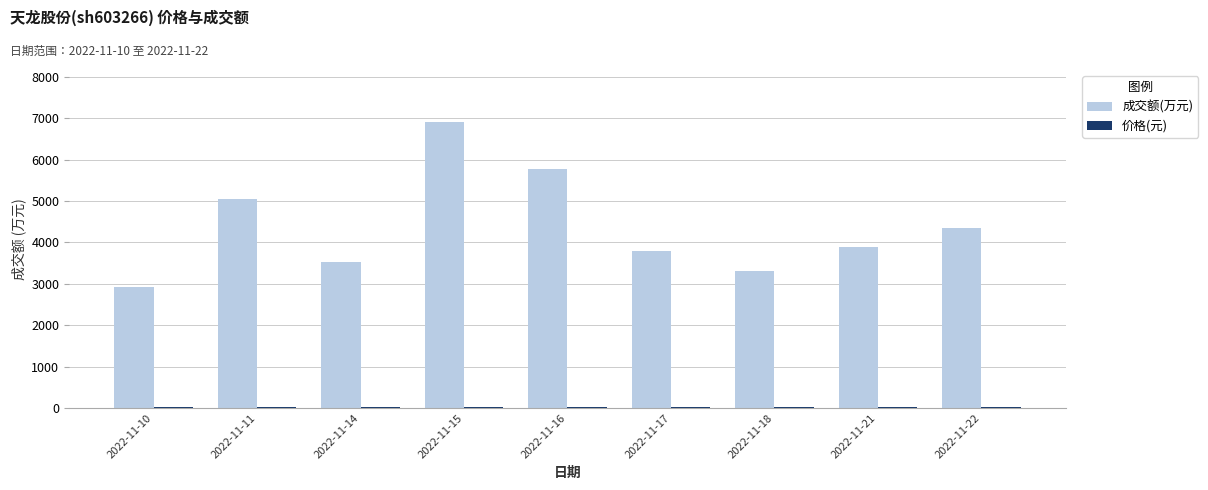

Which series changed the most between 2022-11-14 and 2022-11-16?

成交额(万元)